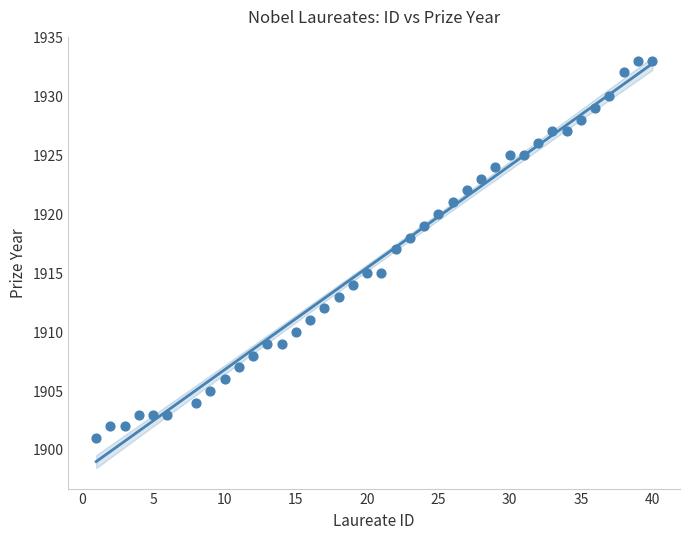

What is the range of X values (max minus min)?

39